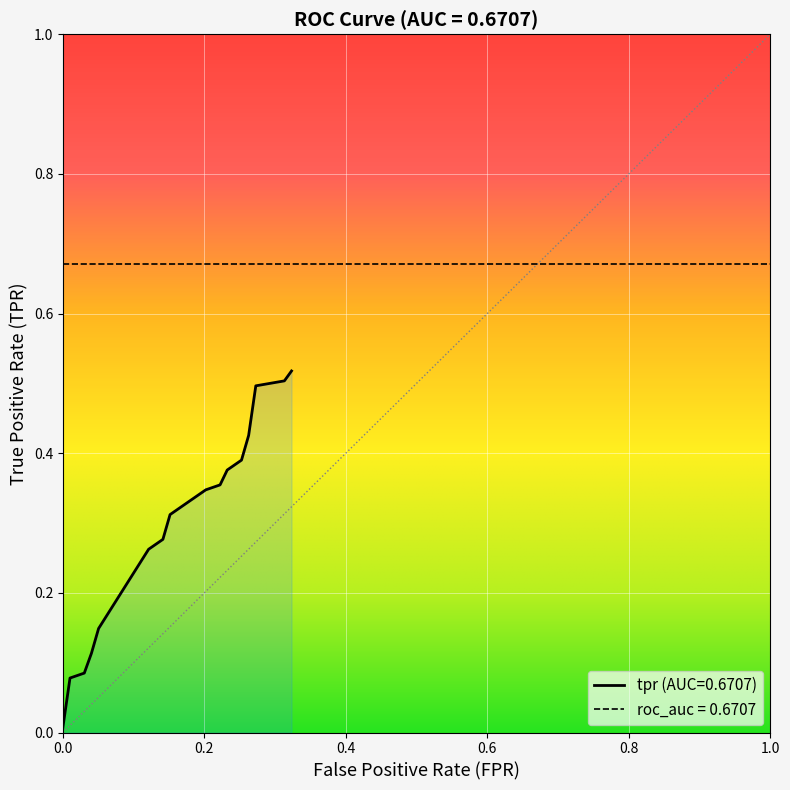

True or false: fpr and roc_auc intersect in this chart.

False